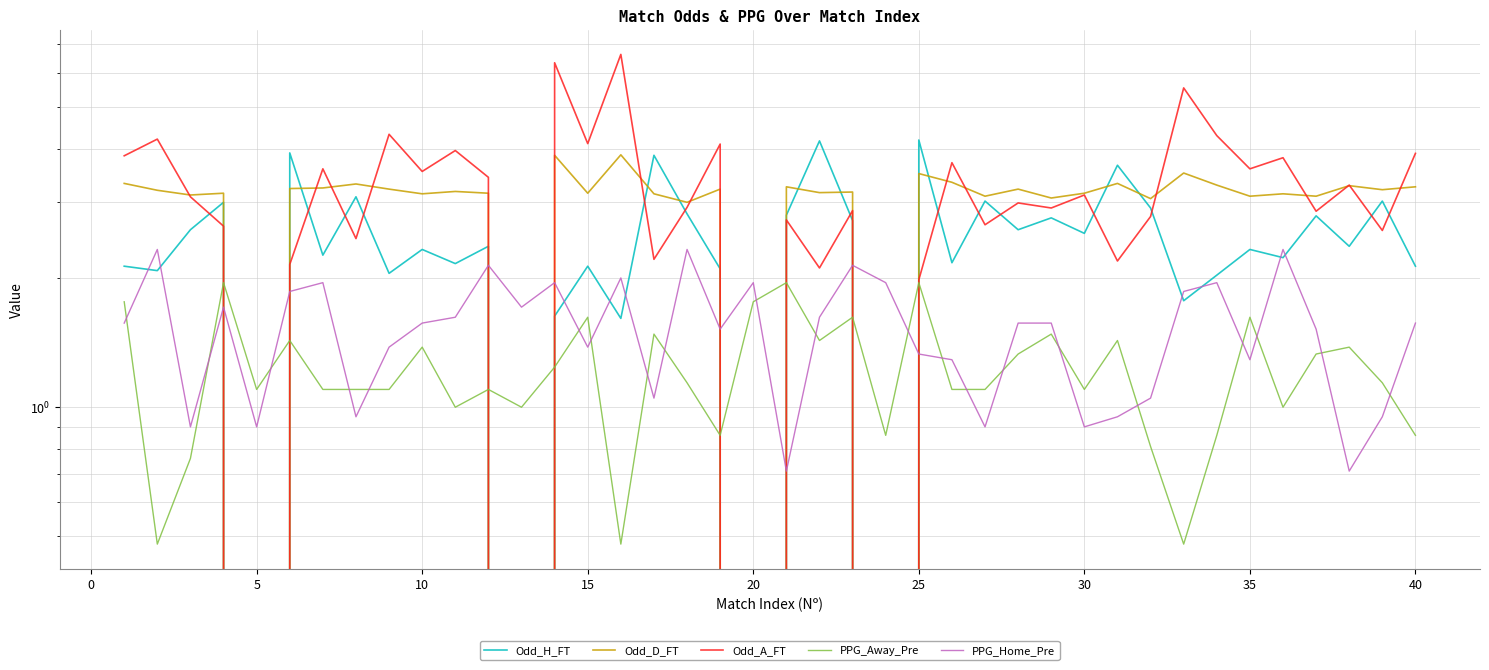

How many interior local peaks does the PPG_Home_Pre series have?

11